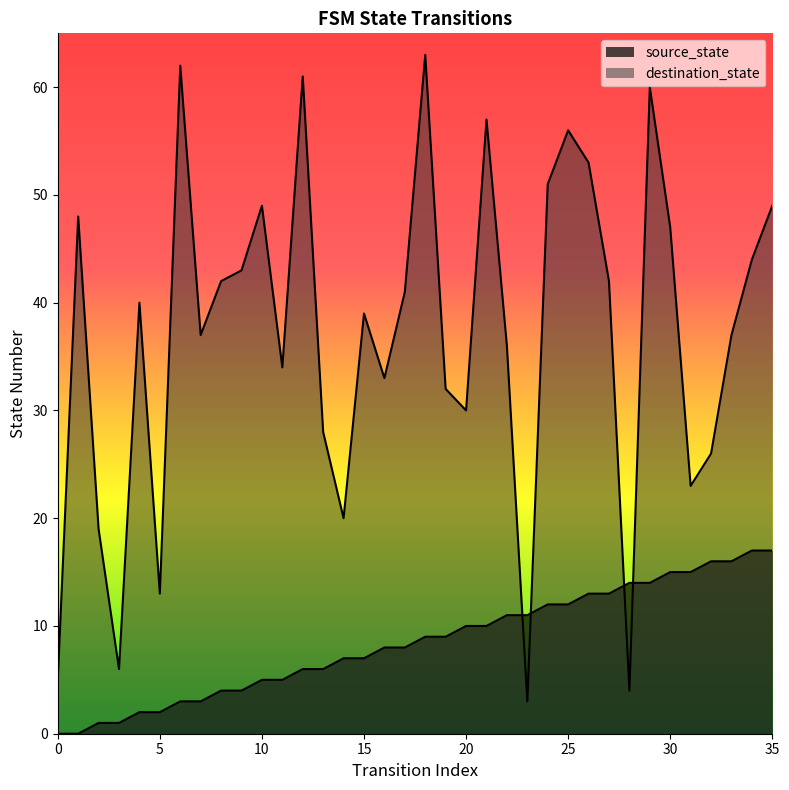

How many data points in destination_state are less than 40?

18